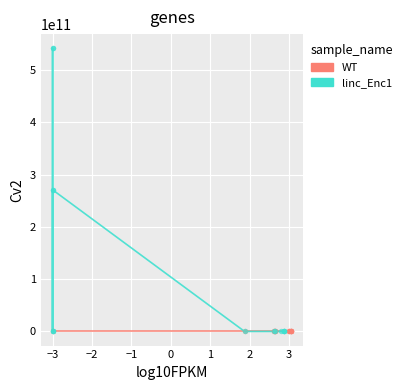

Which series reaches the maximum Y coordinate?

linc_Enc1